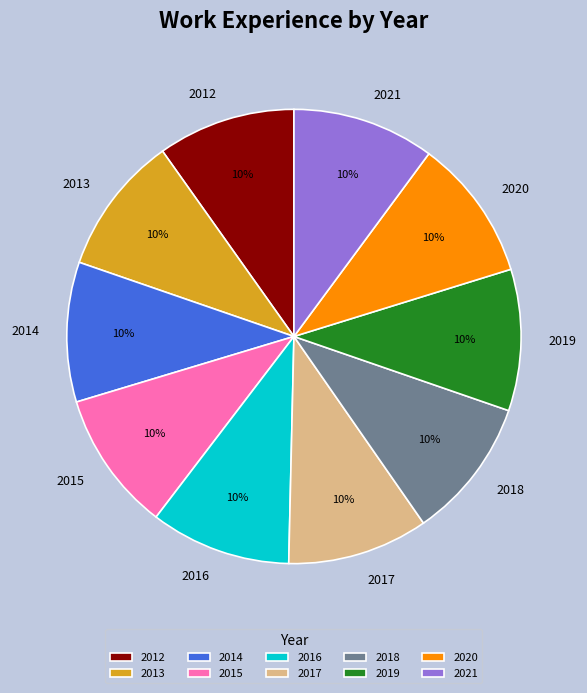

How many segments does this pie chart have?

10